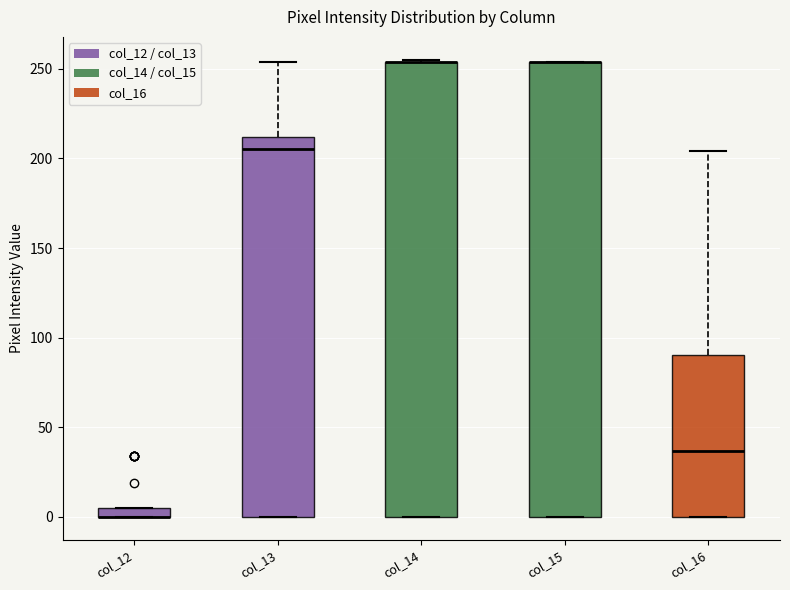

Where is the upper edge of the box for col_13 on the y-axis? The values are not printed on the chart, so give them approximately, as read against the axis.

210